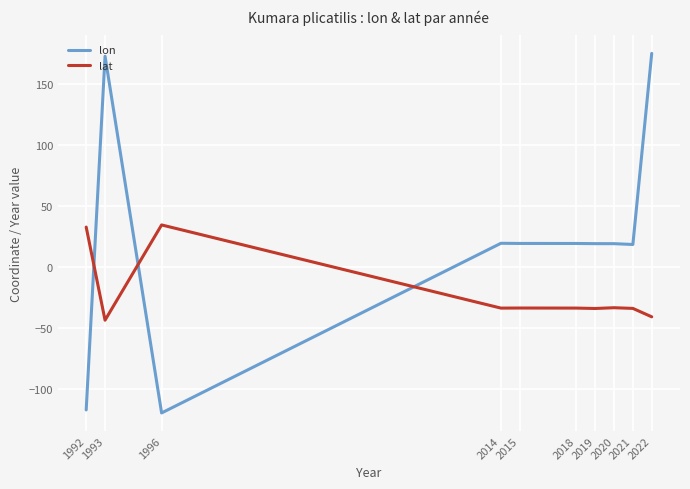

What is the sum of the lat values at 2018 and 1996?

0.7